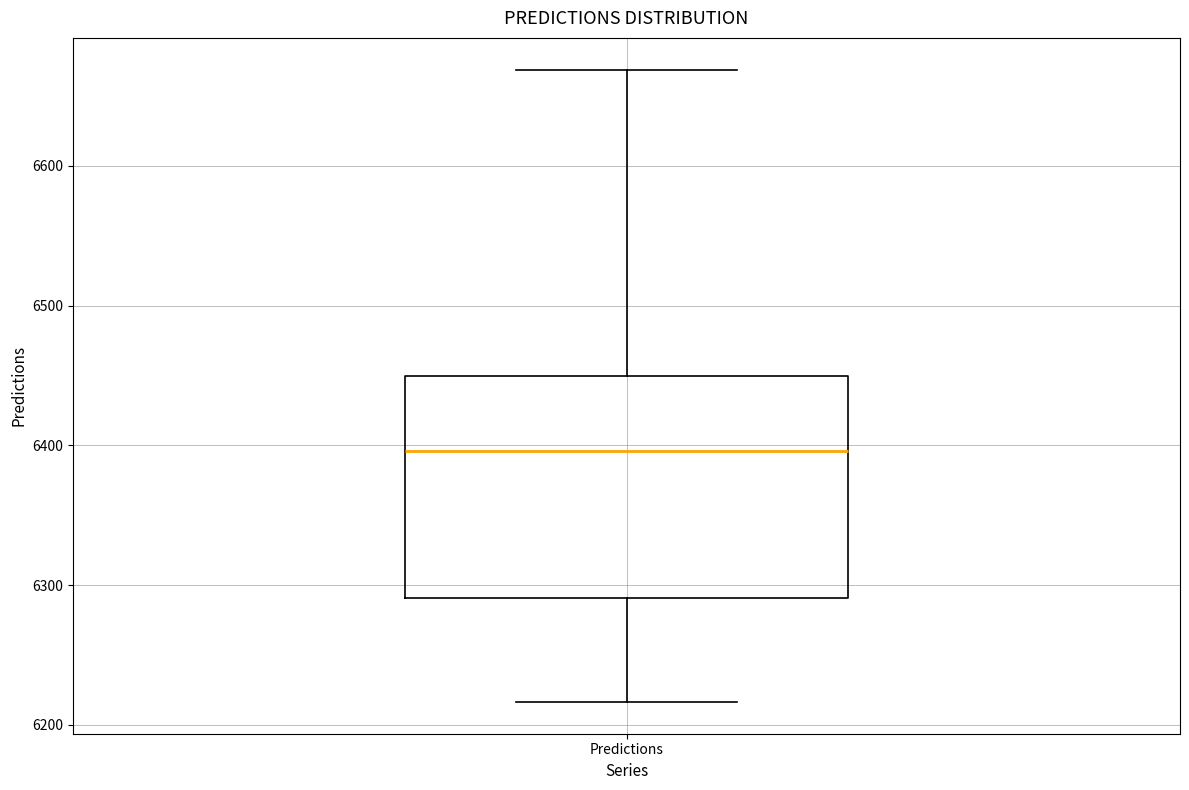

Transcribe this box plot: give where the median line is, the range the box spans, and where the two whiskers end, as read against the y-axis. The values are not printed on the chart, so give them approximately, as read against the axis.

median 6400, box 6290 to 6450, whiskers 6220 to 6670